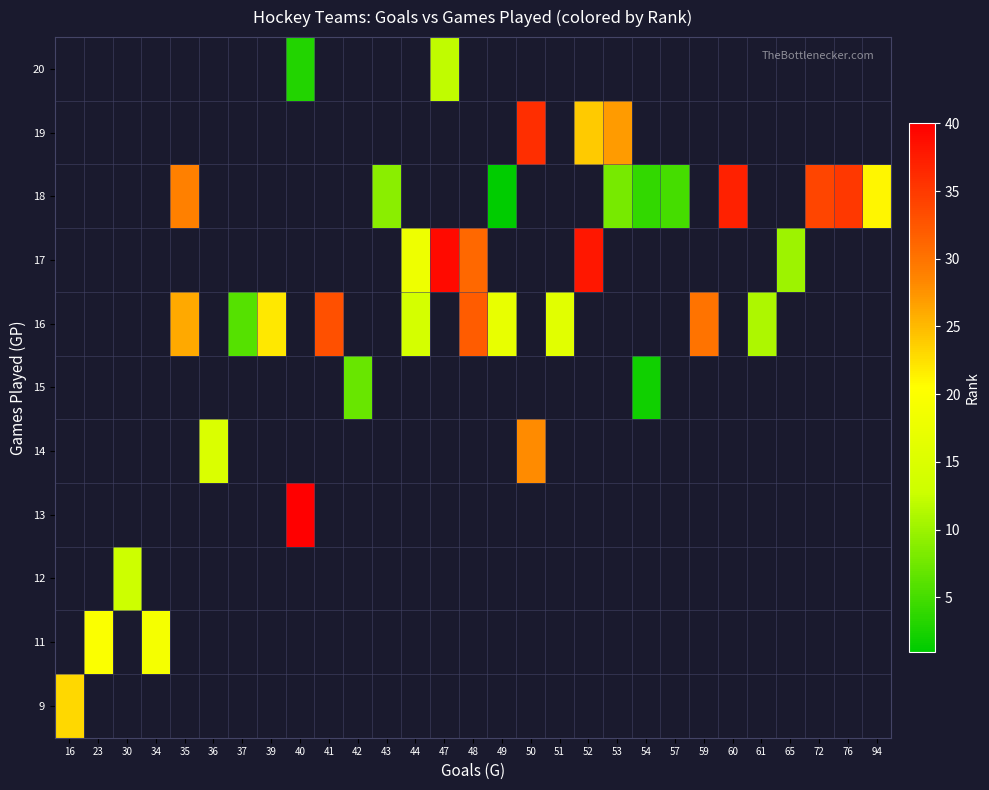

Which category has the lowest value across all series?

49